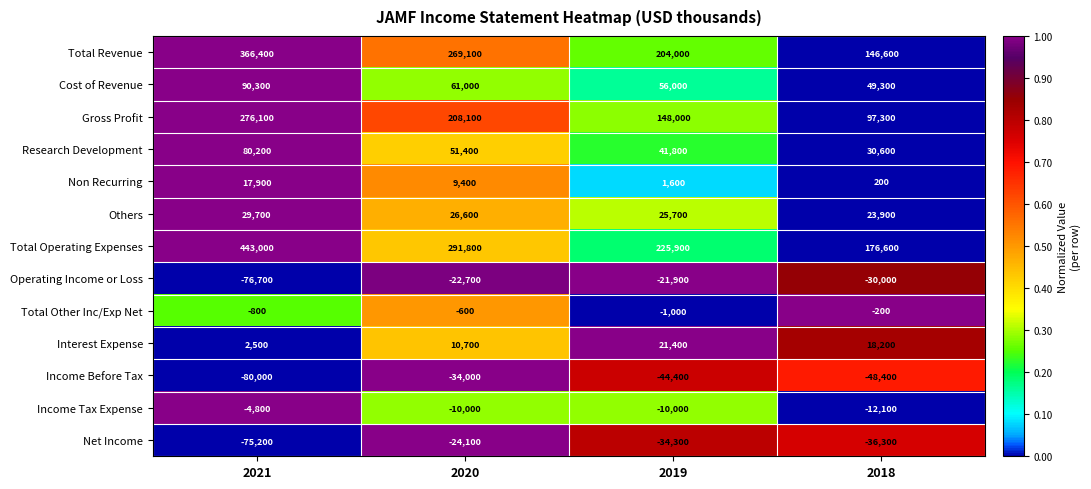

What is the difference between the maximum and minimum values in the Research Development series?

49600